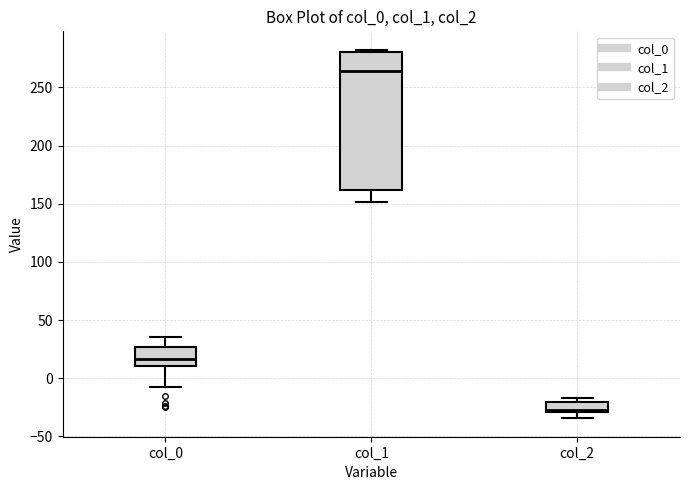

Comparing the boxes themselves (not the whiskers), which one is the tallest?

col_1